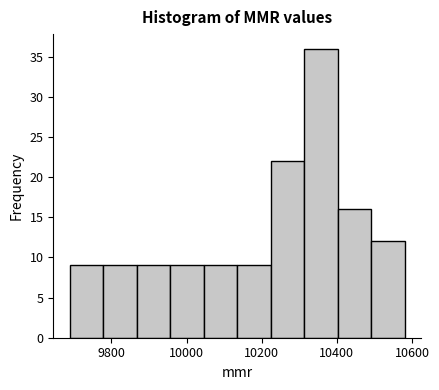

Reading left to right, list every bar in this chart as the range it spans on the x-axis followed by its height. Neither the bar edges nor the heights are printed on the chart, so give them approximately, as read against the axes.

9700 to 9780: 9
9780 to 9860: 9
9860 to 9960: 9
9960 to 10040: 9
10040 to 10140: 9
10140 to 10220: 9
10220 to 10320: 22
10320 to 10400: 36
10400 to 10500: 16
10500 to 10580: 12